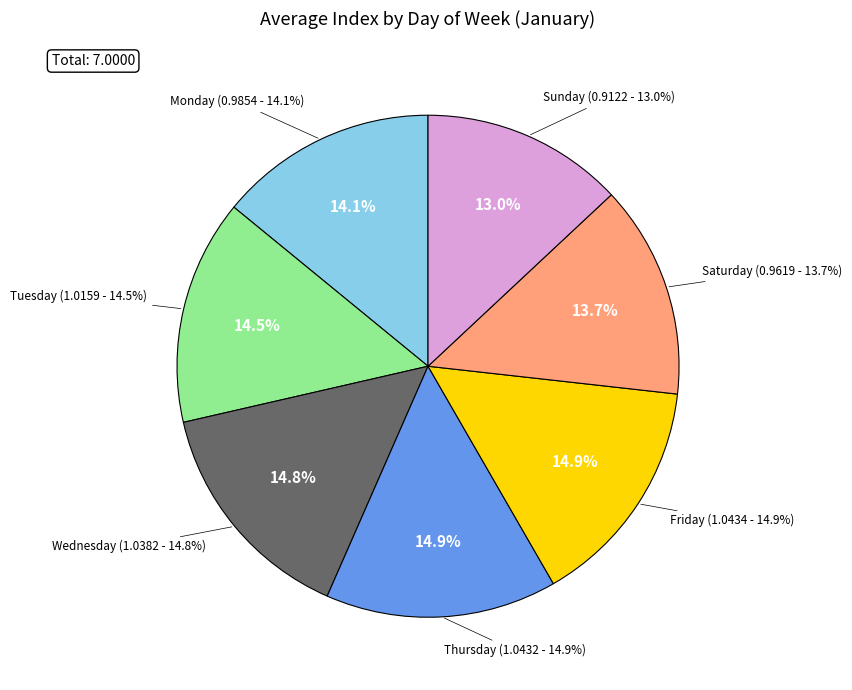

Rank the categories by value from highest to lowest.

Friday, Thursday, Wednesday, Tuesday, Monday, Saturday, Sunday